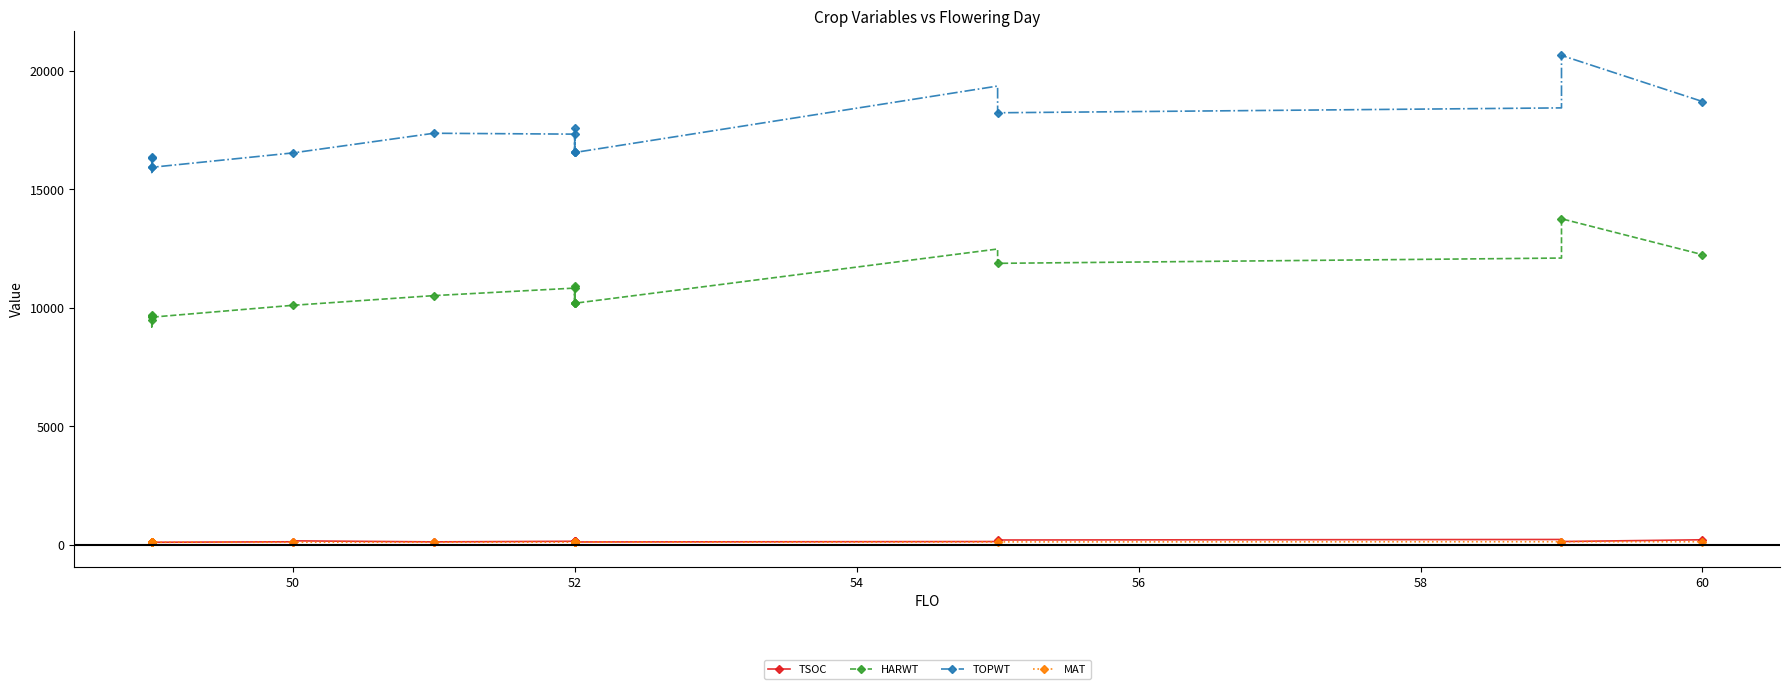

Reading right to left, extract all data points from this chart.

TSOC: 206	208	133	220	198	133	115	123	163	116	123	168	161	128	135	144	119	162	123	102	113	101	103	100	112	109	107
HARWT: 12244	12244	13759	12100	11877	12482	10192	10584	10192	10192	10832	10584	10192	10917	10917	10832	10514	10105	10105	9604	9650	9207	9604	9207	9682	9805	9482
TOPWT: 18708	18708	20654	18439	18233	19361	16556	17045	16556	16556	17331	17045	16556	17599	17599	17331	17368	16538	16538	15931	16344	15717	15931	15717	16379	16379	15928
MAT: 124	124	128	125	117	115	107	109	107	107	107	109	107	109	109	107	105	105	105	101	101	98	101	98	101	102	100